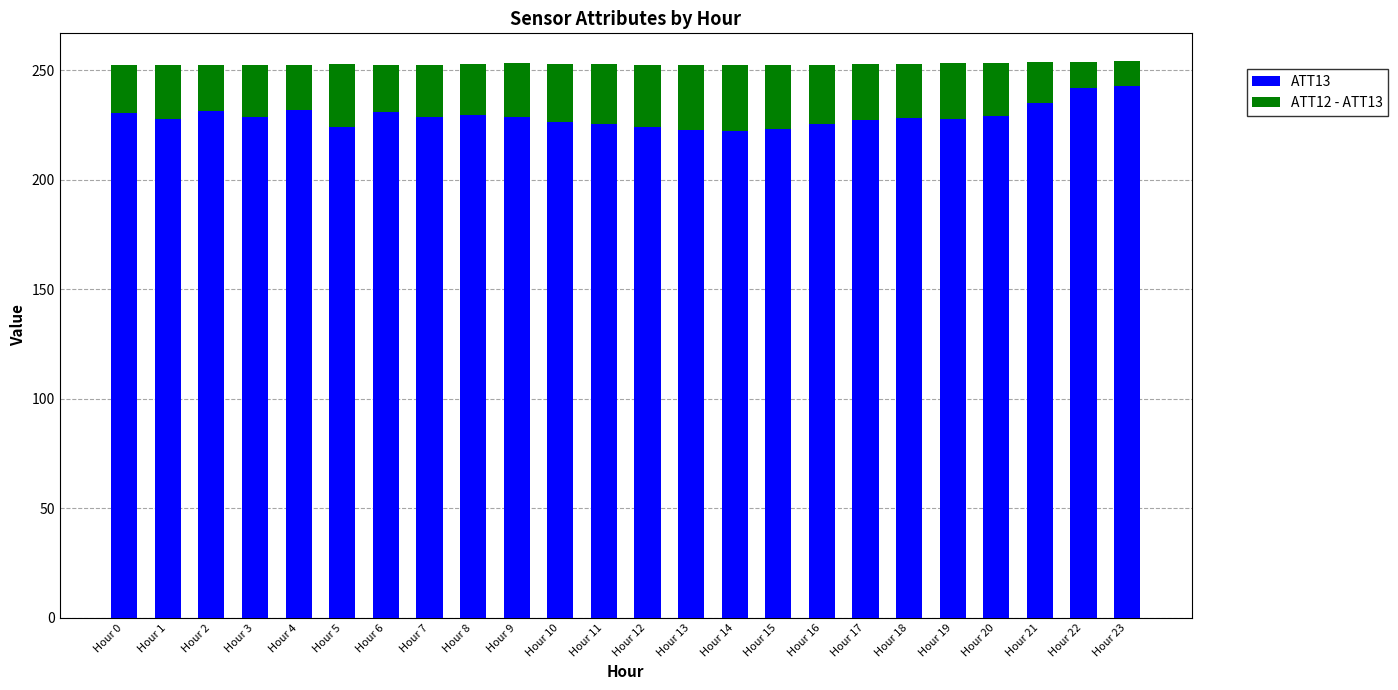

What is the total value across all series at Hour 19?

253.3